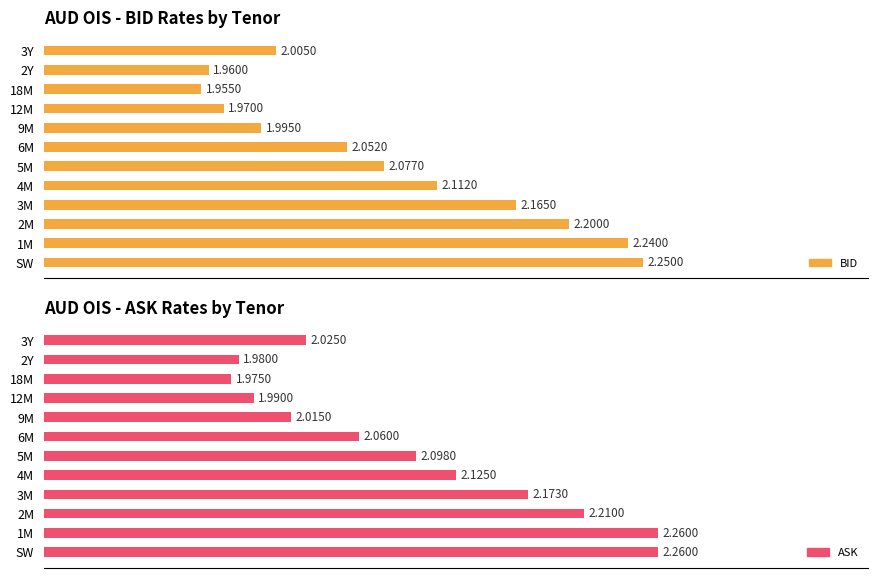

How many categories are shown in the chart?

12